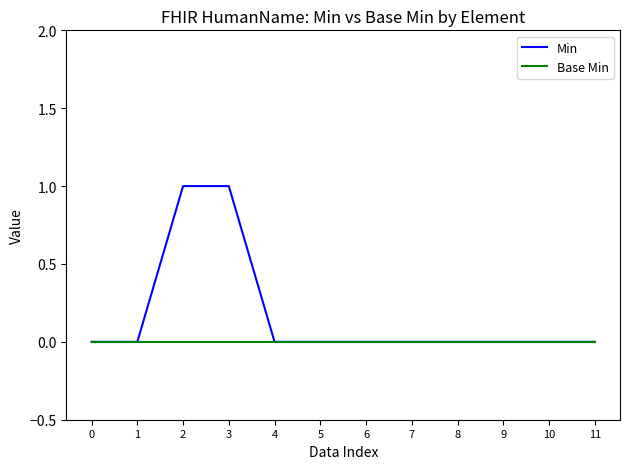

List the series in order of their peak value, lowest first.

Base Min, Min